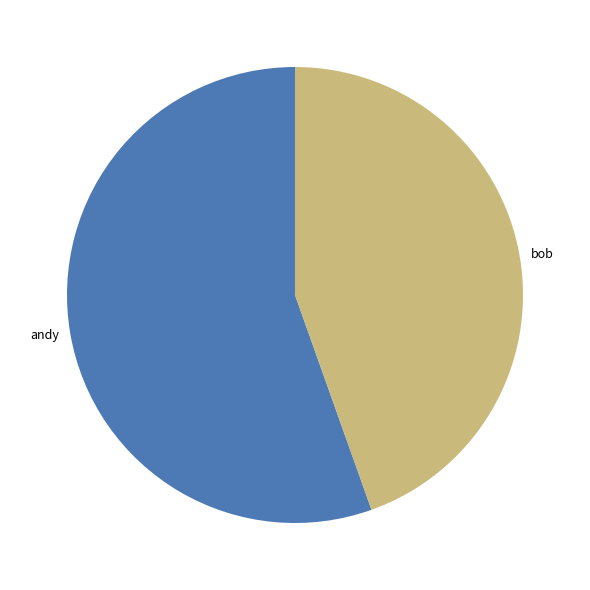

What is the smallest slice in the pie chart?

bob